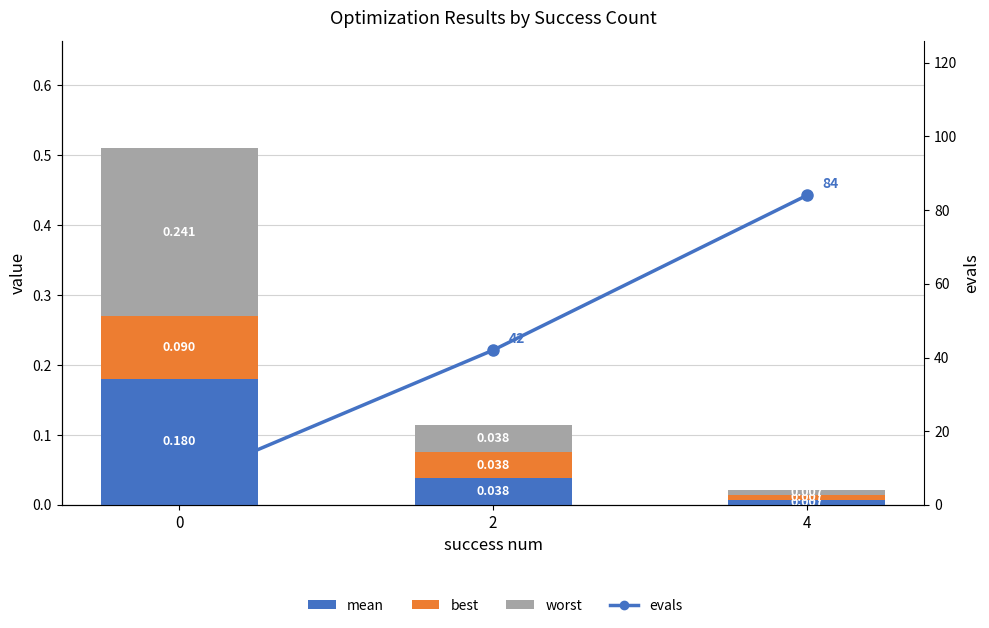

The value of evals at 4 is 84.0. True or false?

True